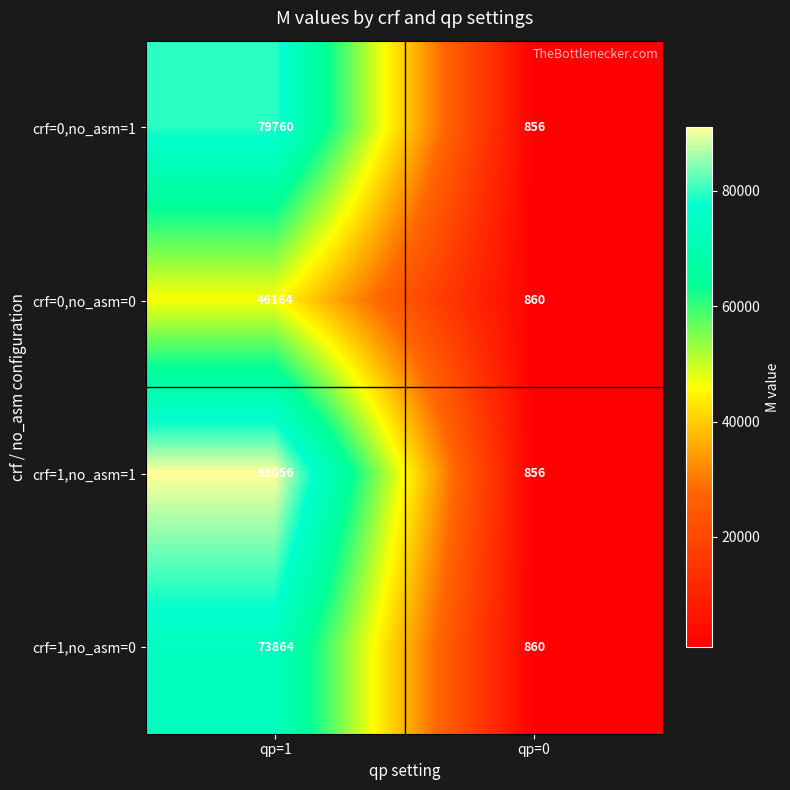

How many data points in crf=1,no_asm=1 are less than 91056?

1